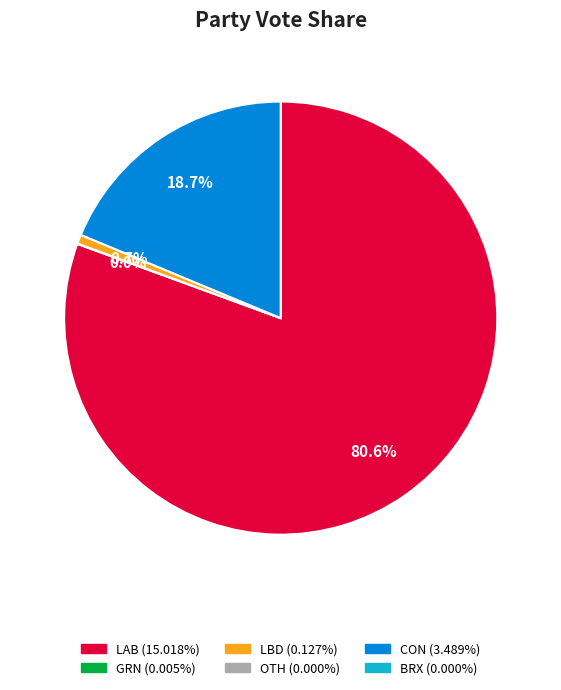

Is there any slice that represents more than half of the pie?

Yes